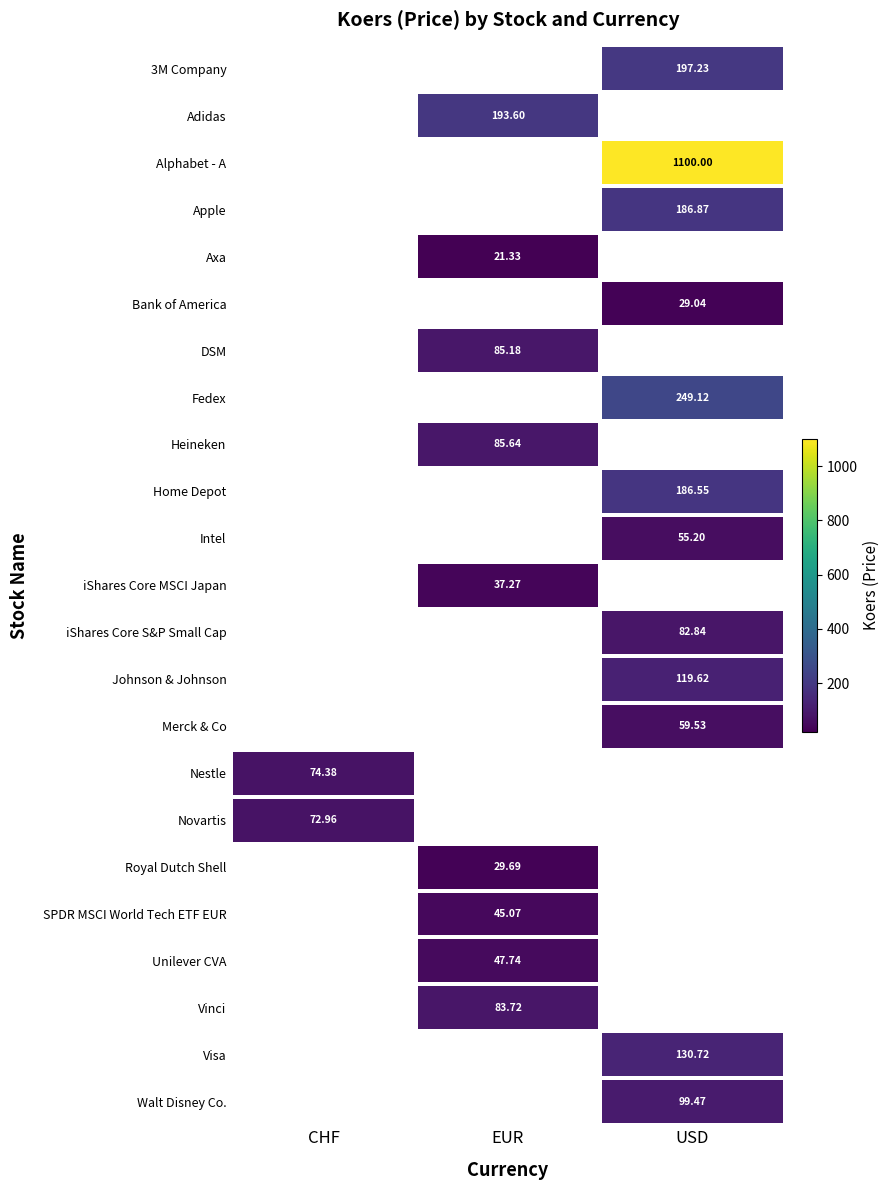

The value of Royal Dutch Shell at EUR is 7.2. True or false?

False